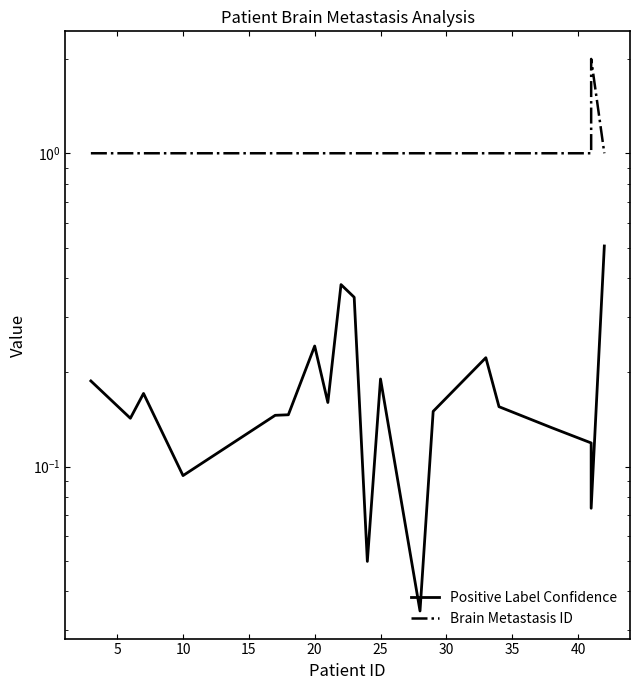

What is the difference between the maximum and minimum values in the Positive Label Confidence series?

0.5